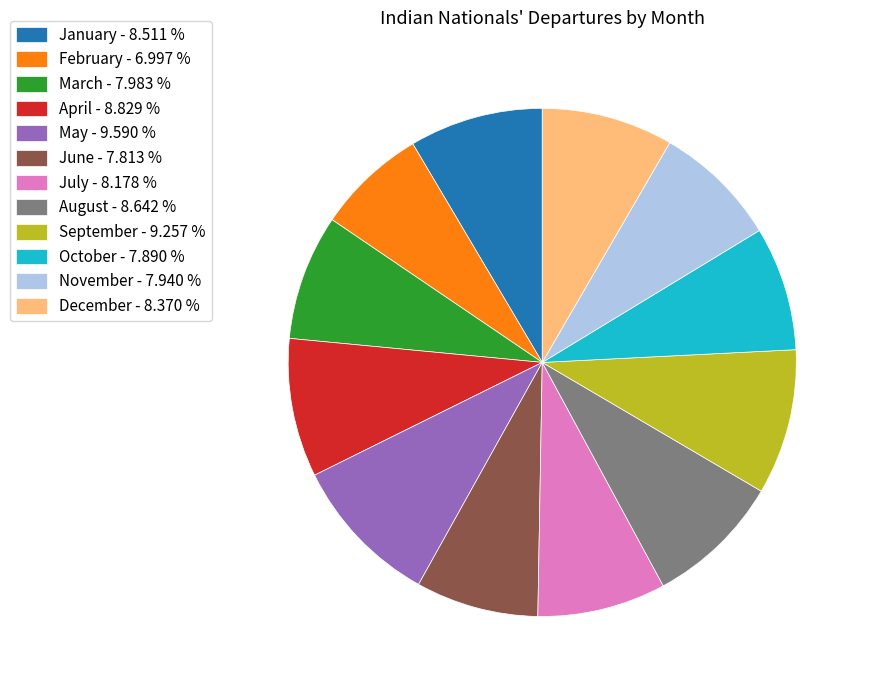

True or false: May accounts for 10% of the total.

True